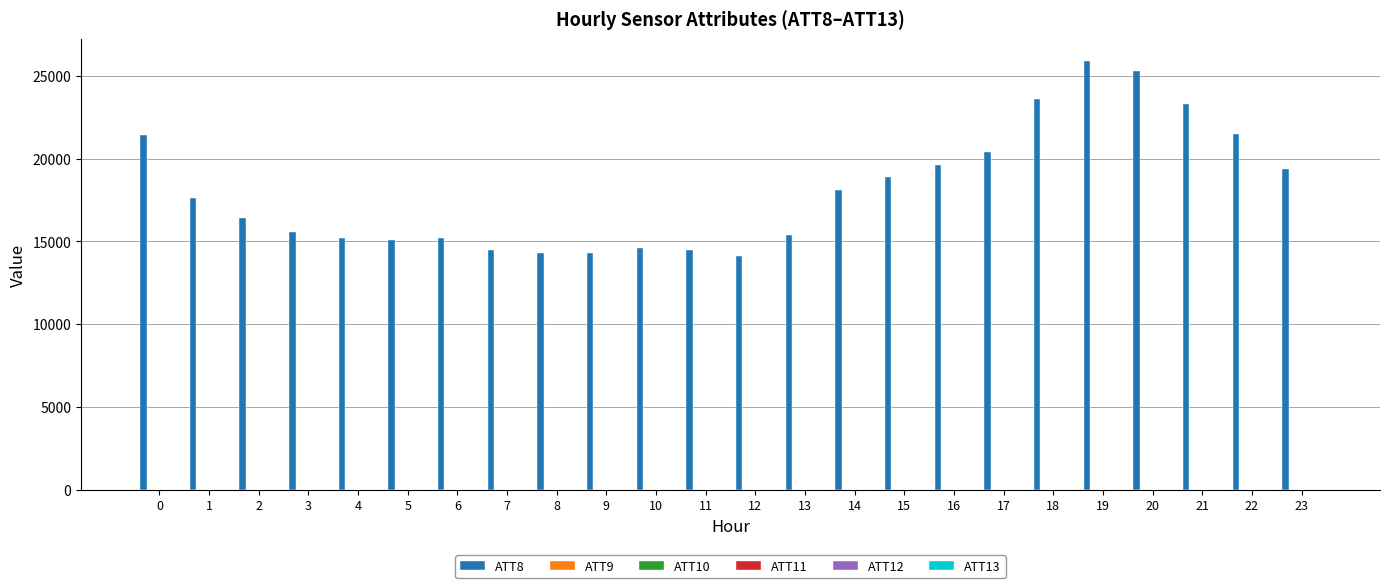

What is the greatest value displayed?

25900.0